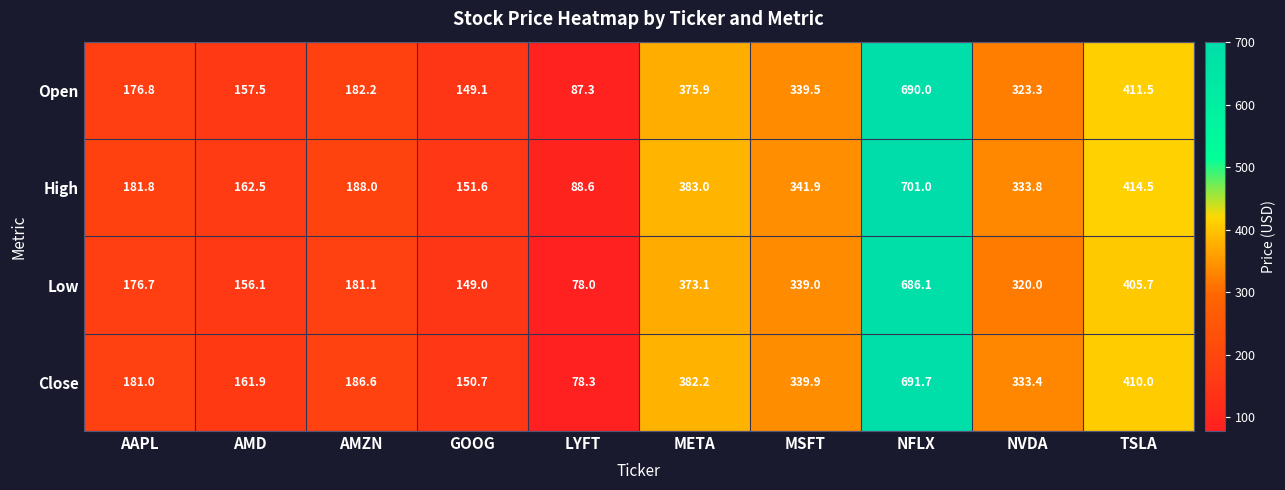

Where is Open nearest to the value 388?

META